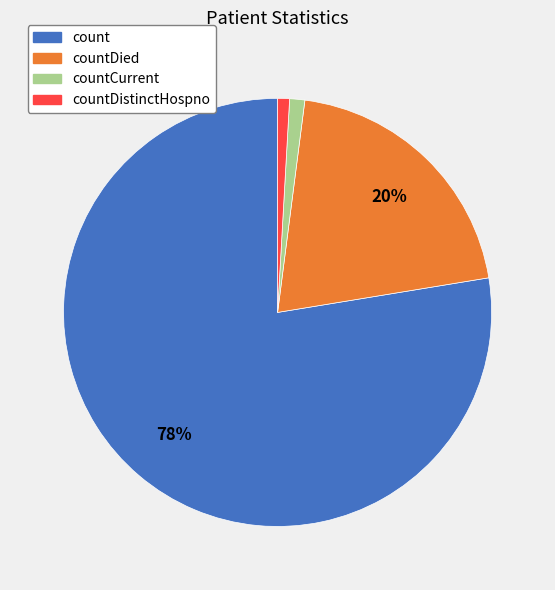

What is the largest slice in the pie chart?

count